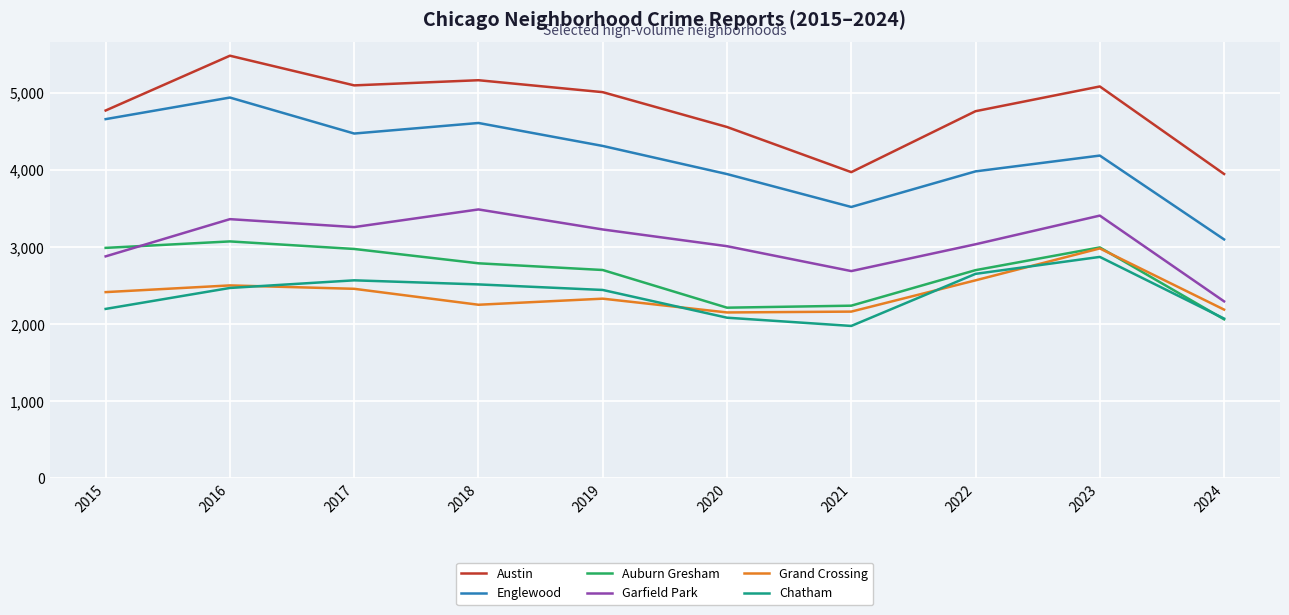

Which series has the widest spread of values?

Englewood